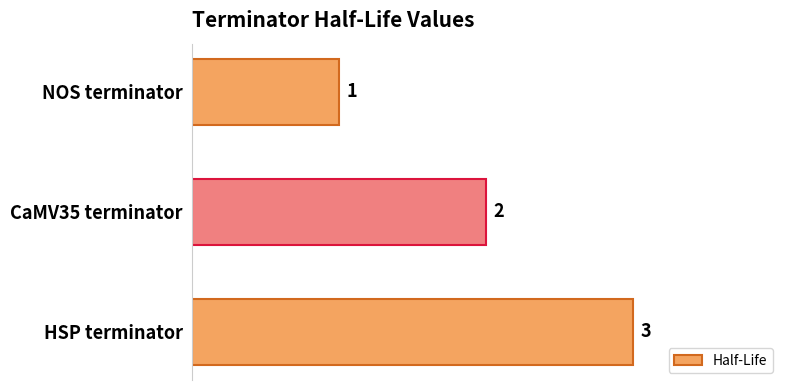

Approximately how many times larger is the value at NOS terminator compared to CaMV35 terminator?

0.5